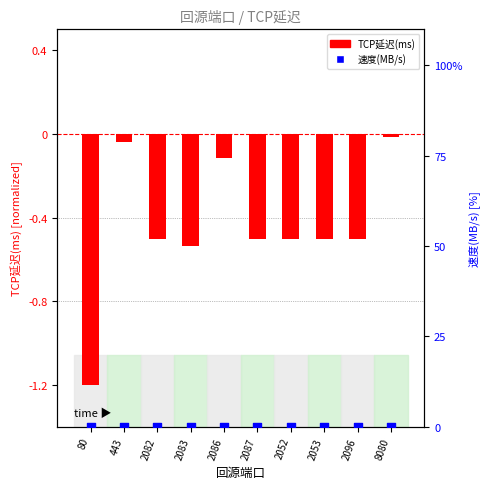

Which series contains the lowest Y value?

TCP延迟(ms)